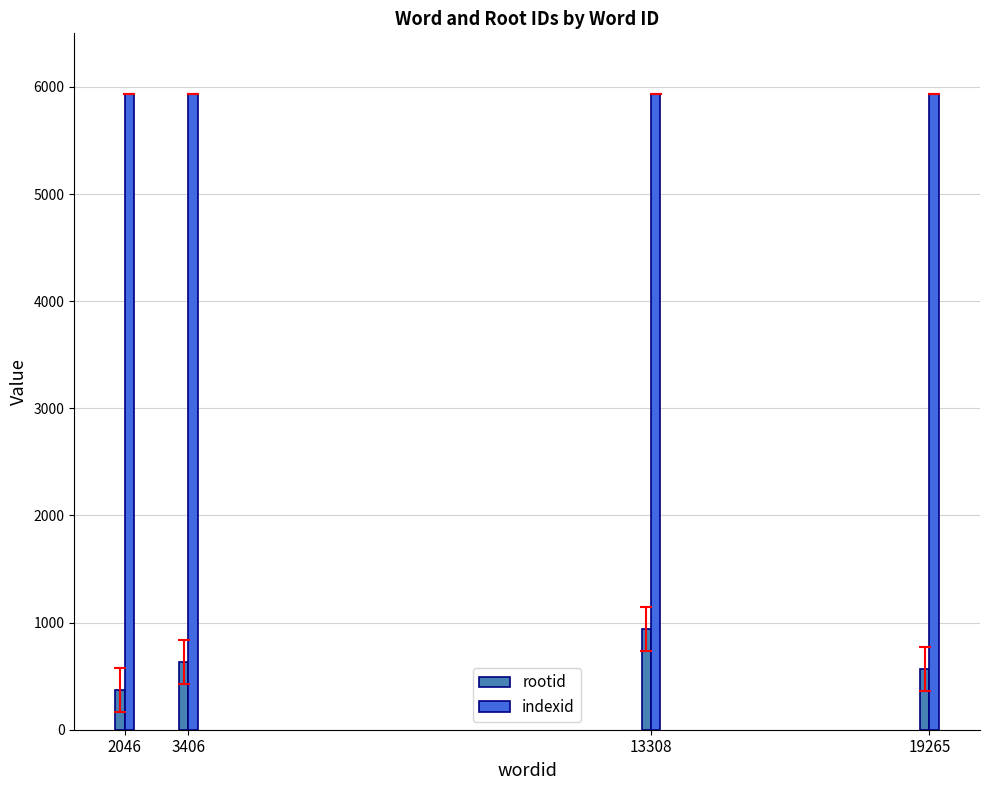

The indexid series shows 5937 at 2046. True or false?

True